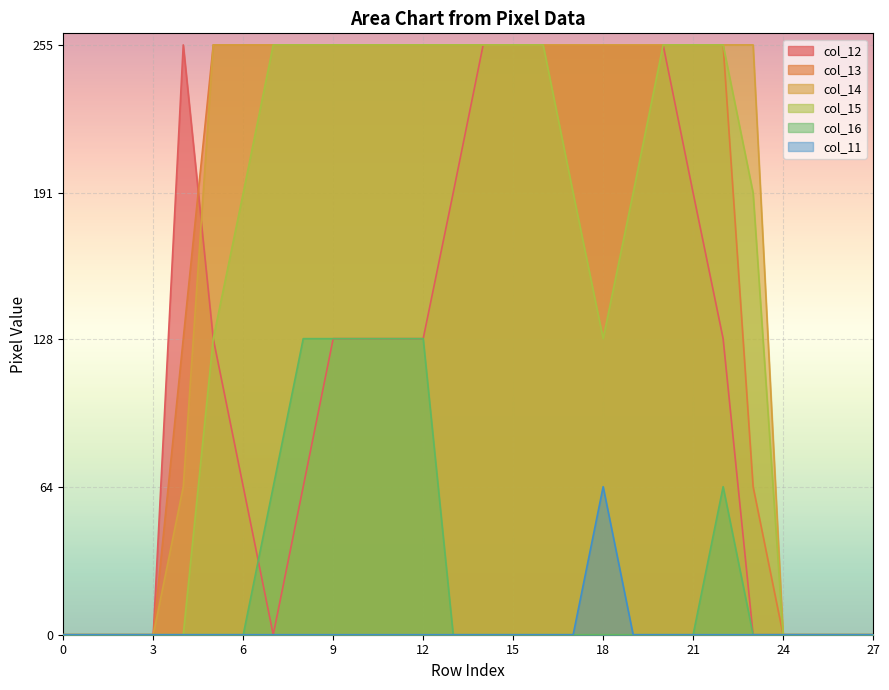

Reading left to right, transcribe all the data shown in this chart.

col_12: 0=0	1=0	2=0	3=0	4=255	5=128	6=64	7=0	8=64	9=128	10=128	11=128	12=128	13=191	14=255	15=255	16=255	17=255	18=255	19=255	20=255	21=191	22=128	23=0	24=0	25=0	26=0	27=0
col_13: 0=0	1=0	2=0	3=0	4=128	5=255	6=255	7=255	8=255	9=255	10=255	11=255	12=255	13=255	14=255	15=255	16=255	17=255	18=255	19=255	20=255	21=255	22=255	23=64	24=0	25=0	26=0	27=0
col_14: 0=0	1=0	2=0	3=0	4=64	5=255	6=255	7=255	8=255	9=255	10=255	11=255	12=255	13=255	14=255	15=255	16=255	17=255	18=255	19=255	20=255	21=255	22=255	23=255	24=0	25=0	26=0	27=0
col_15: 0=0	1=0	2=0	3=0	4=0	5=128	6=191	7=255	8=255	9=255	10=255	11=255	12=255	13=255	14=255	15=255	16=255	17=191	18=128	19=191	20=255	21=255	22=255	23=191	24=0	25=0	26=0	27=0
col_16: 0=0	1=0	2=0	3=0	4=0	5=0	6=0	7=64	8=128	9=128	10=128	11=128	12=128	13=0	14=0	15=0	16=0	17=0	18=0	19=0	20=0	21=0	22=64	23=0	24=0	25=0	26=0	27=0
col_11: 0=0	1=0	2=0	3=0	4=0	5=0	6=0	7=0	8=0	9=0	10=0	11=0	12=0	13=0	14=0	15=0	16=0	17=0	18=64	19=0	20=0	21=0	22=0	23=0	24=0	25=0	26=0	27=0